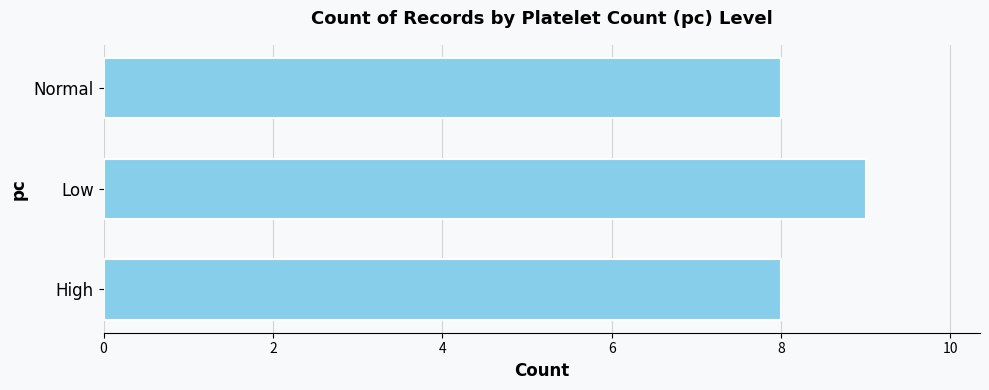

What is the change in value from High to Low?

+1